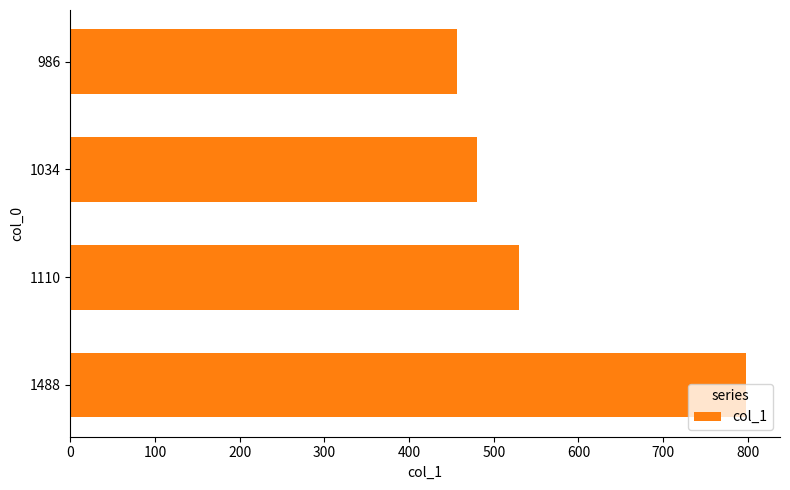

Which label corresponds to the largest value in the chart?

1488